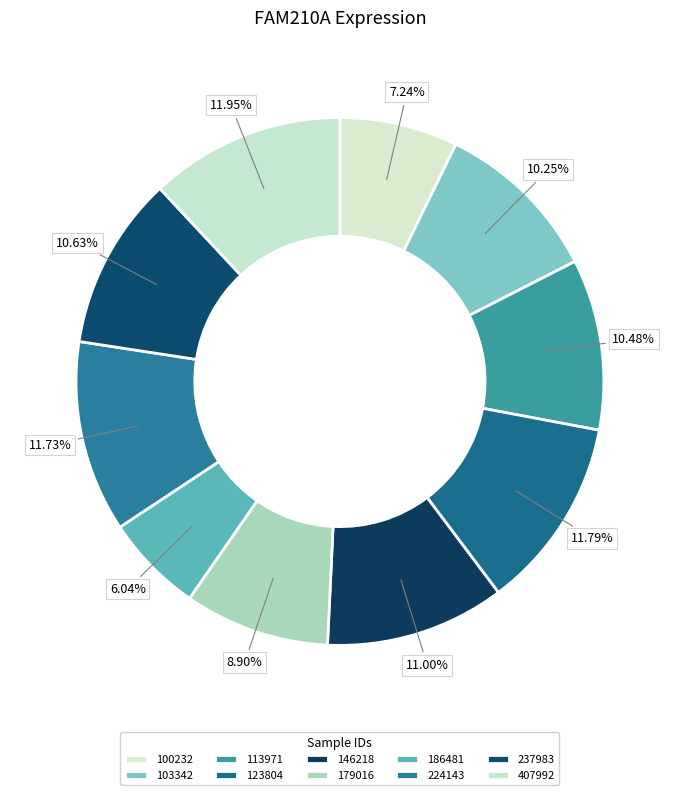

Which slice is the largest?

407992